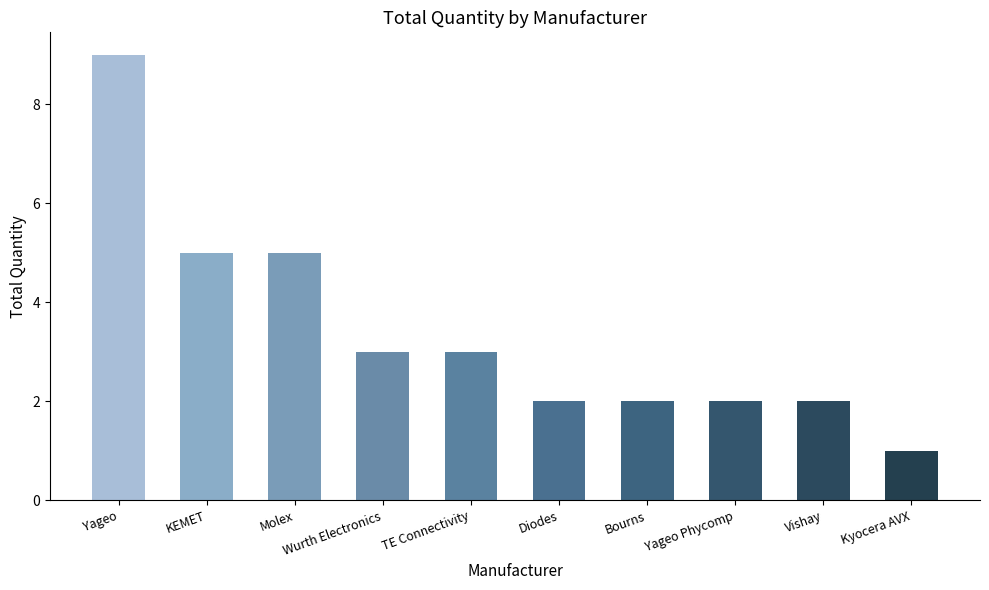

What is the label of the 7th bar from the right?

Wurth Electronics